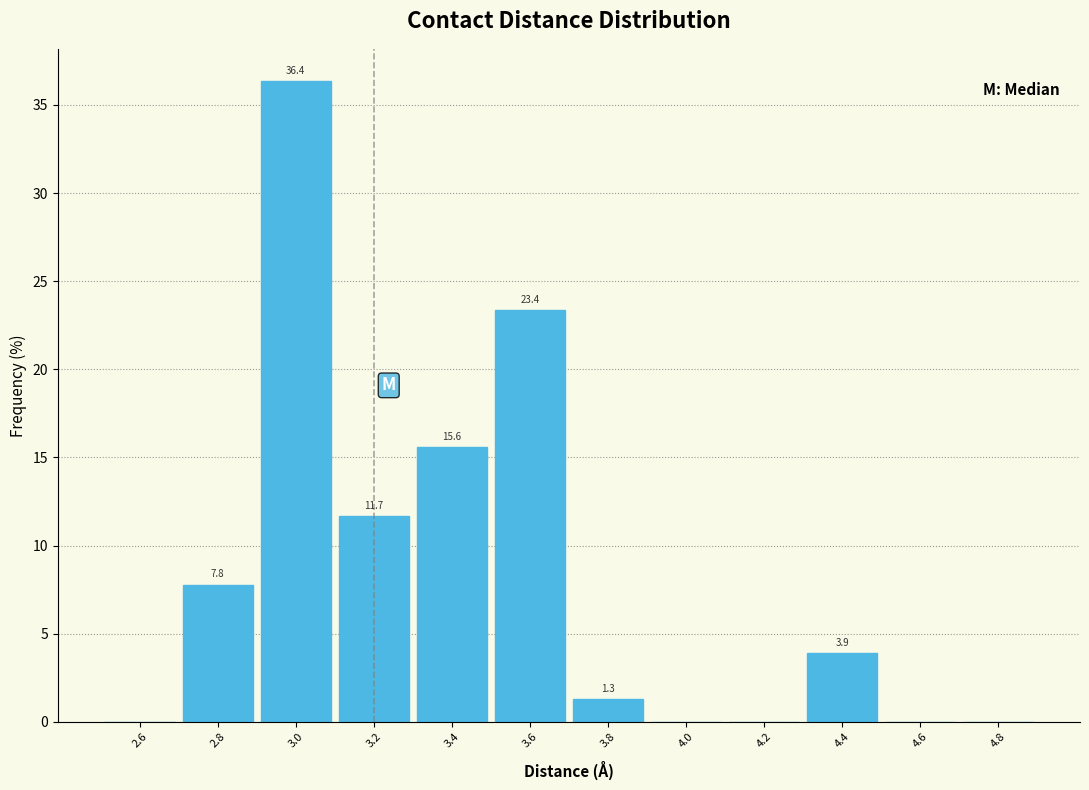

Which range on the x-axis has the tallest bar?

2.9 to 3.1